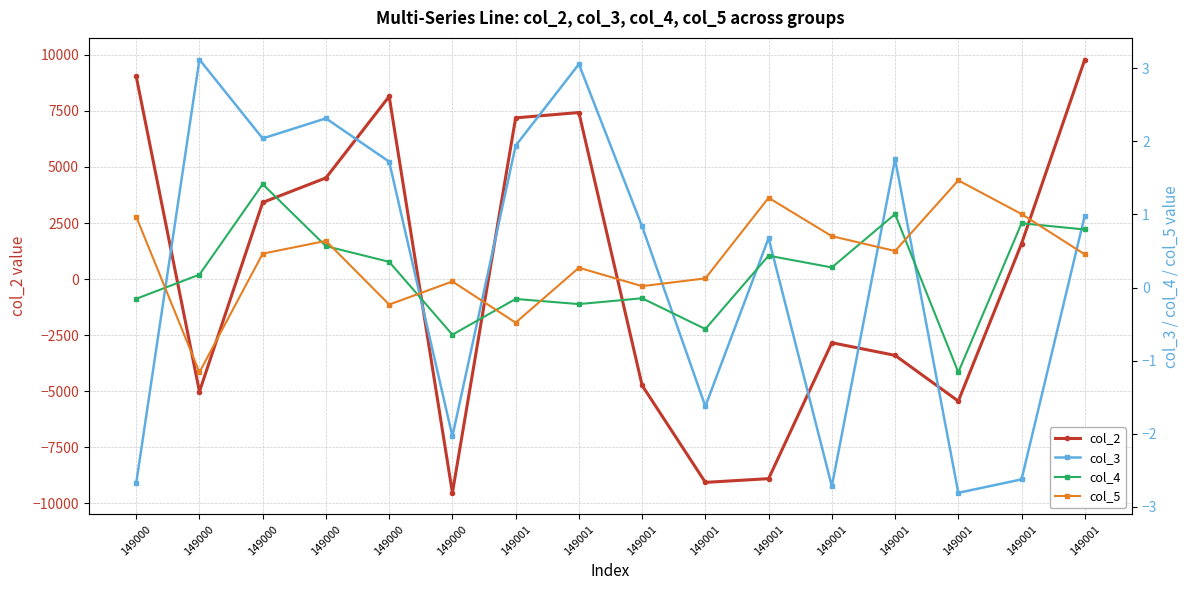

At how many categories does at least one series exceed 5128?

5